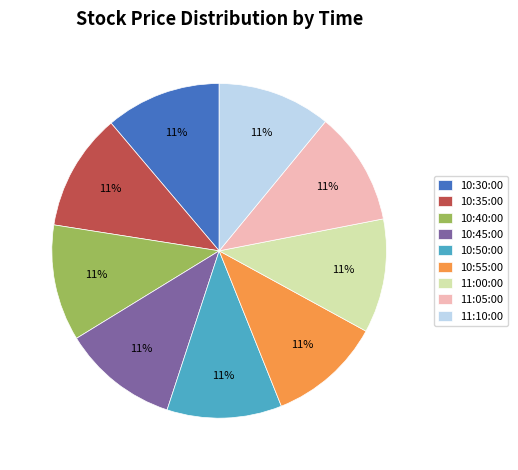

Combined, do 11:05:00 and 10:35:00 account for over 50%?

No